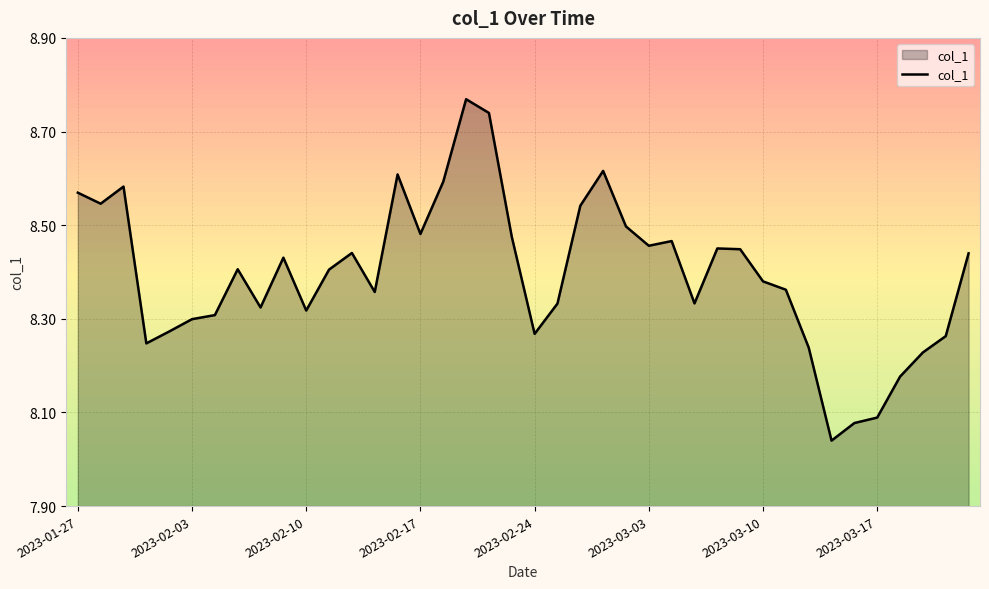

What is the difference between the maximum and minimum values?

0.7